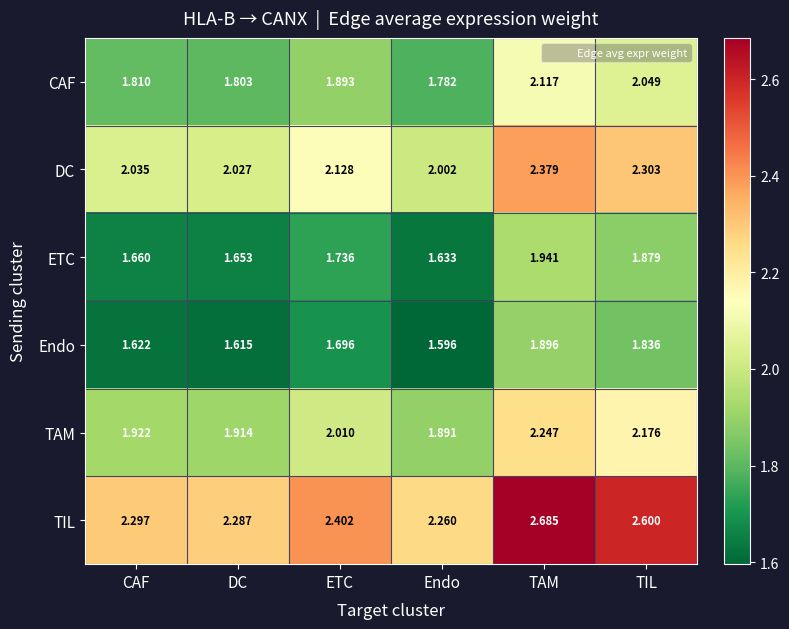

At which category is the sum across all series the highest?

TAM